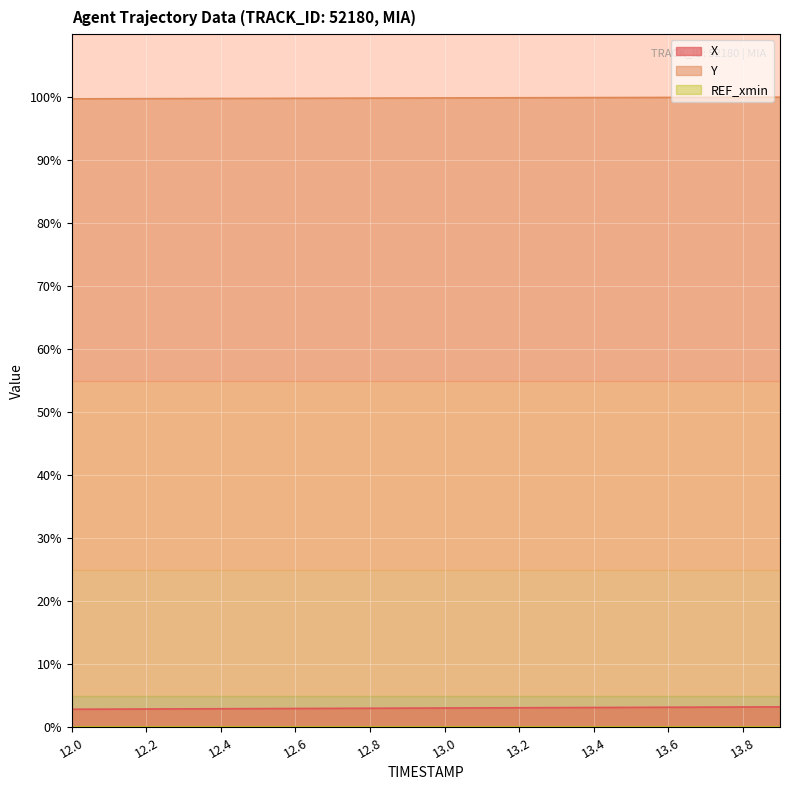

Which series has the largest total across all categories?

Y